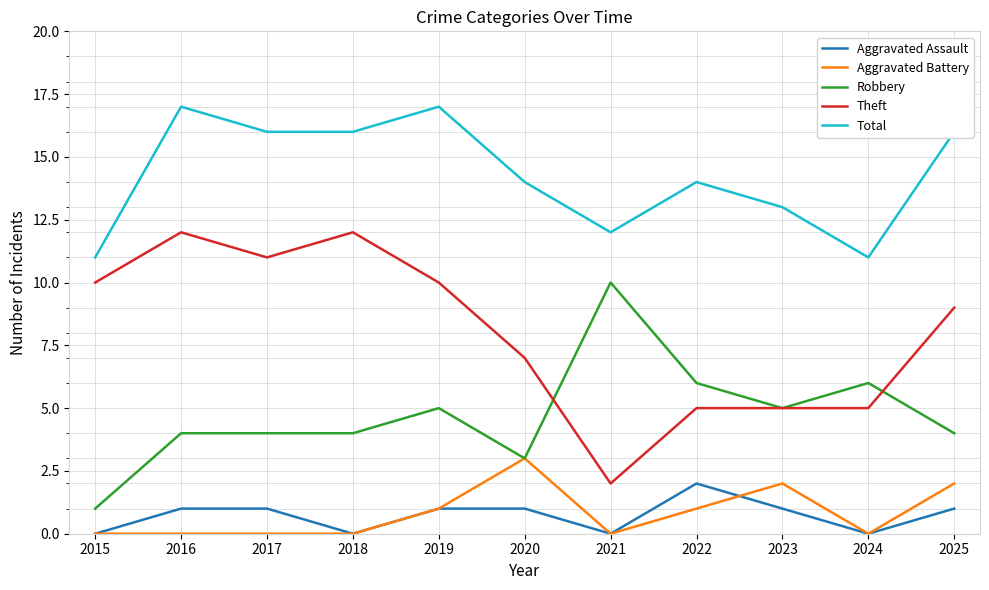

List the series in order of their peak value, lowest first.

Aggravated Assault, Aggravated Battery, Robbery, Theft, Total